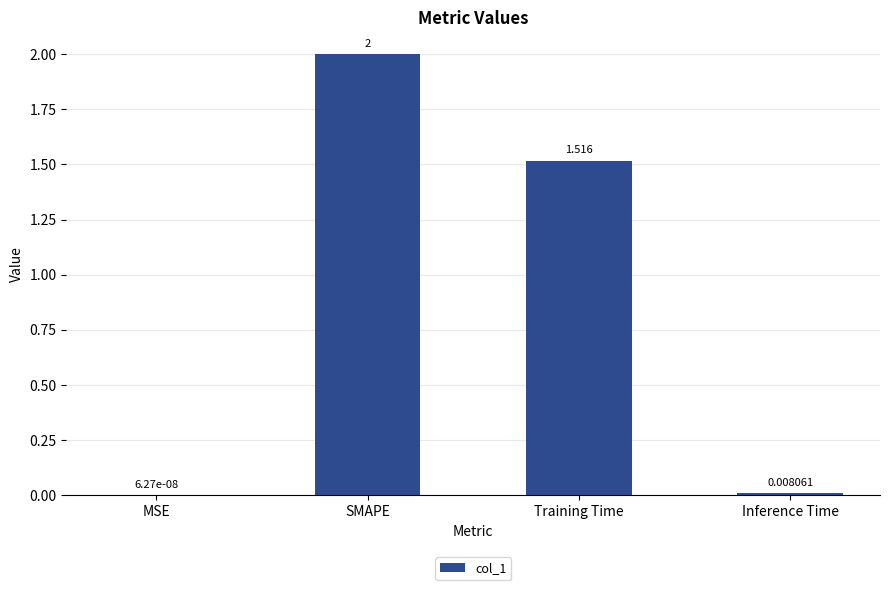

Between MSE and Training Time, which is larger?

Training Time